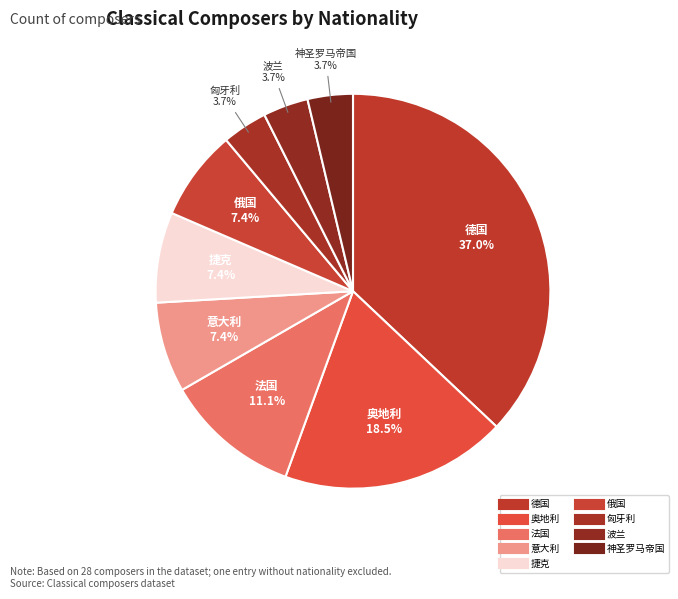

Is it true that 神圣罗马帝国 is 18% of the pie?

False